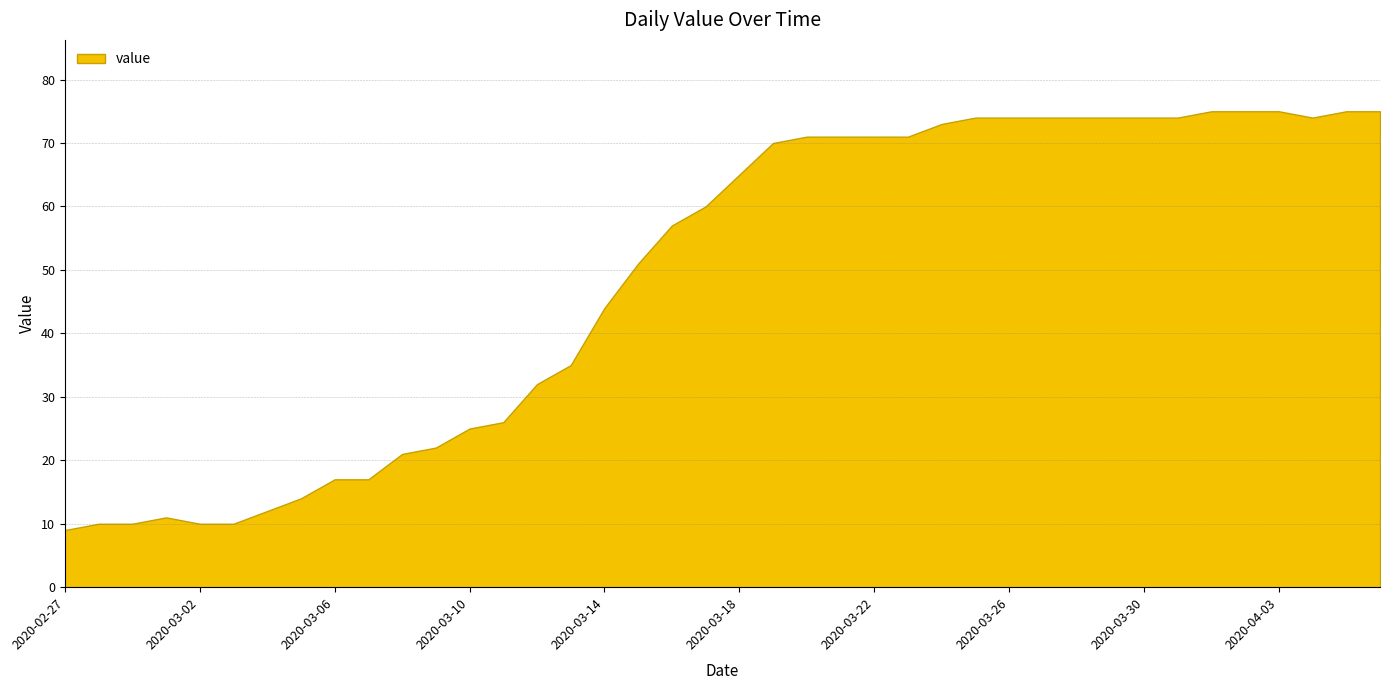

What is the maximum value shown in the chart?

75